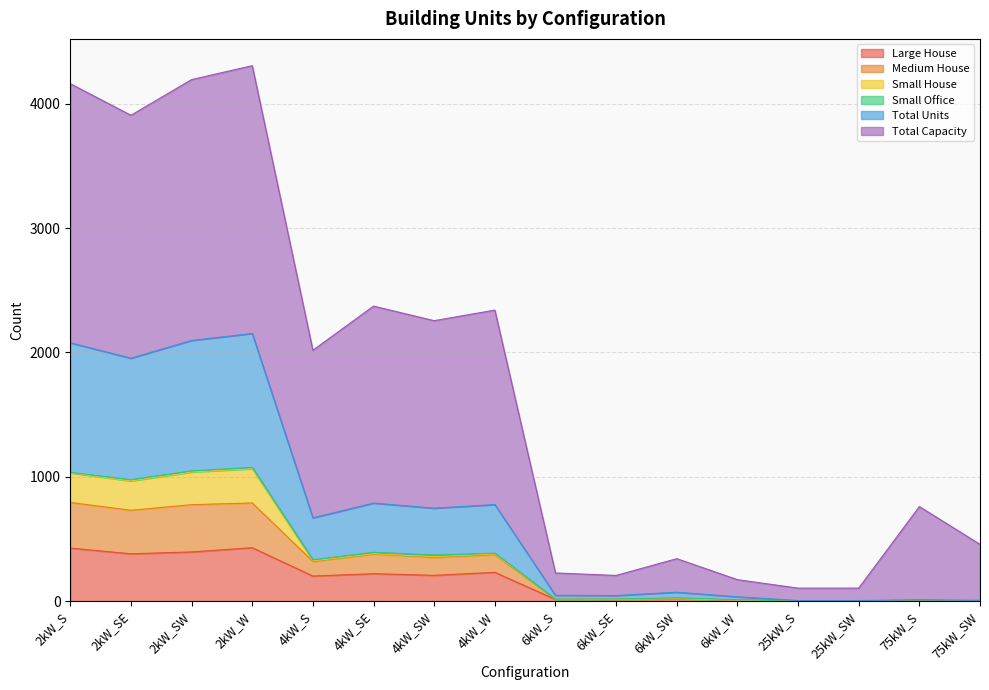

What is the maximum value for Large House?

429